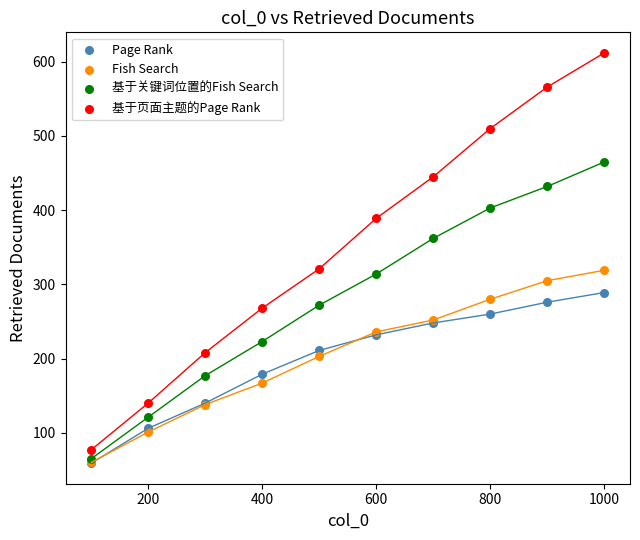

What are all the series names shown in the legend?

Page Rank, Fish Search, 基于关键词位置的Fish Search, 基于页面主题的Page Rank